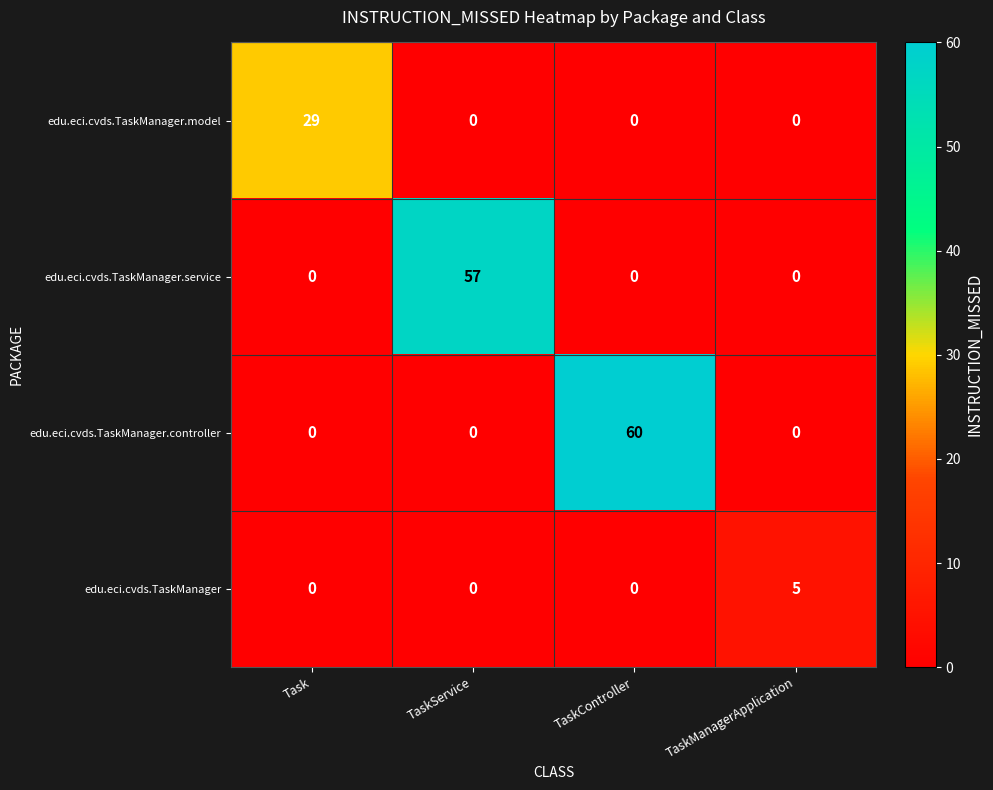

Which series changed the most between TaskController and TaskManagerApplication?

edu.eci.cvds.TaskManager.controller